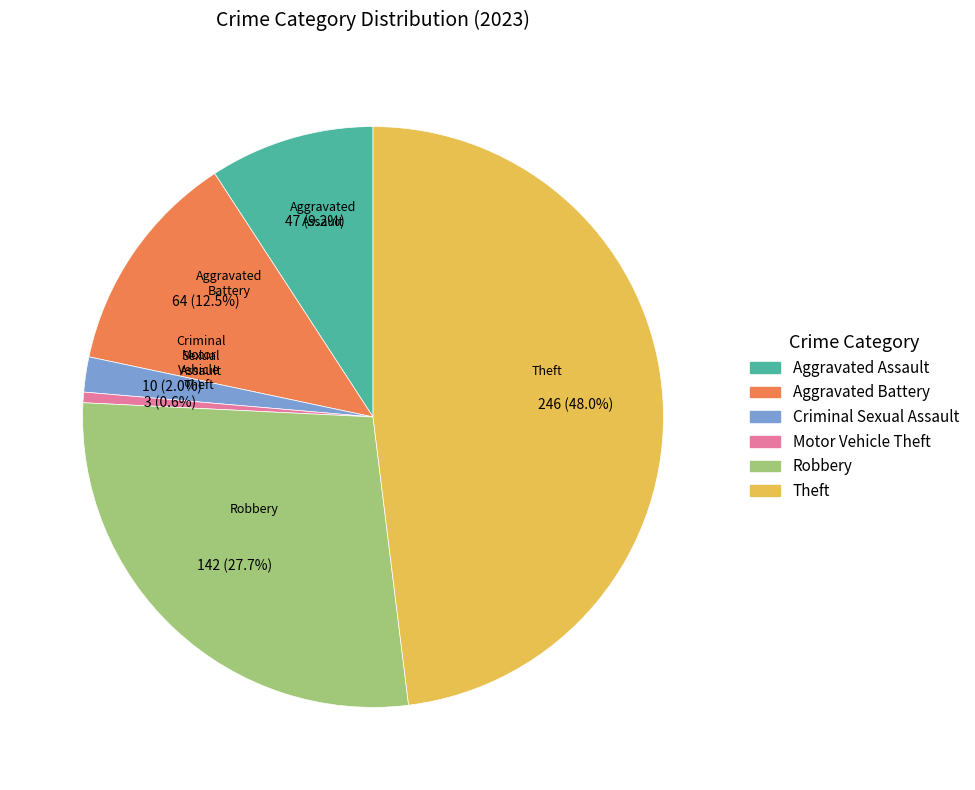

To the nearest percent, what is the average slice percentage?

17%